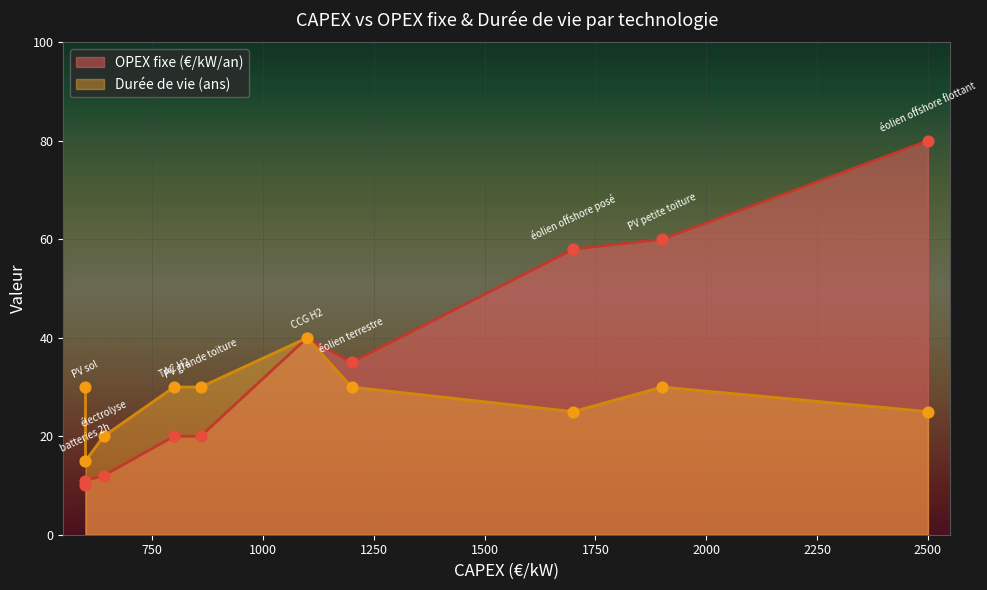

What is the total value across all series at 600?

40